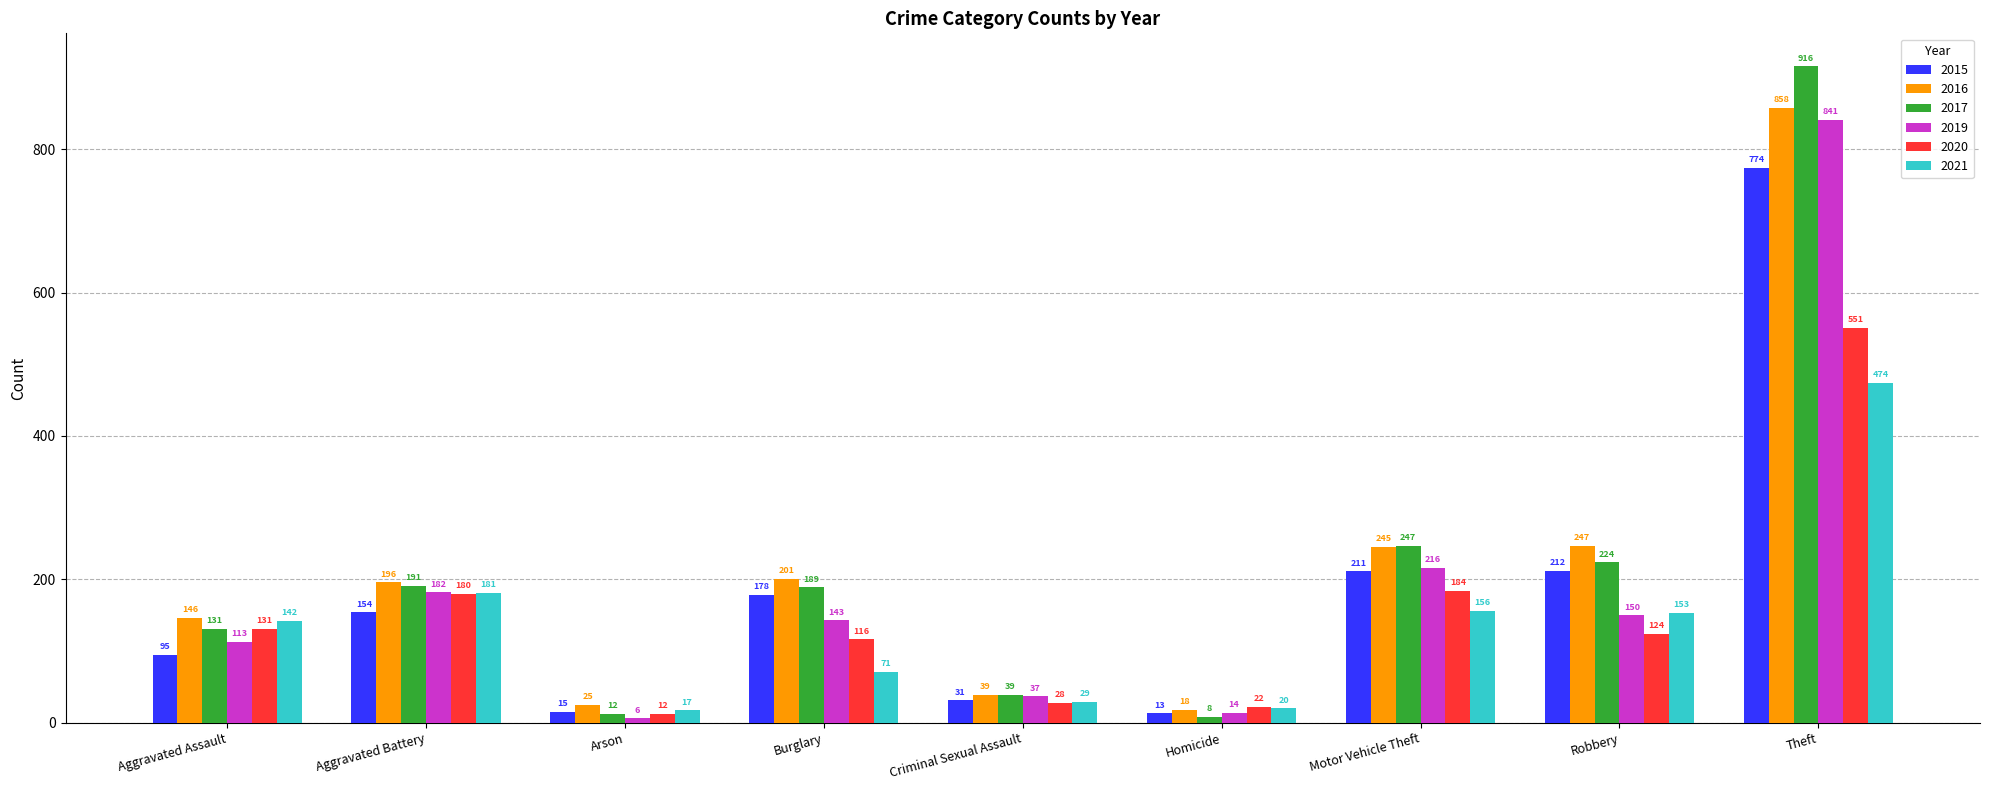

Which series has the largest total across all categories?

2016